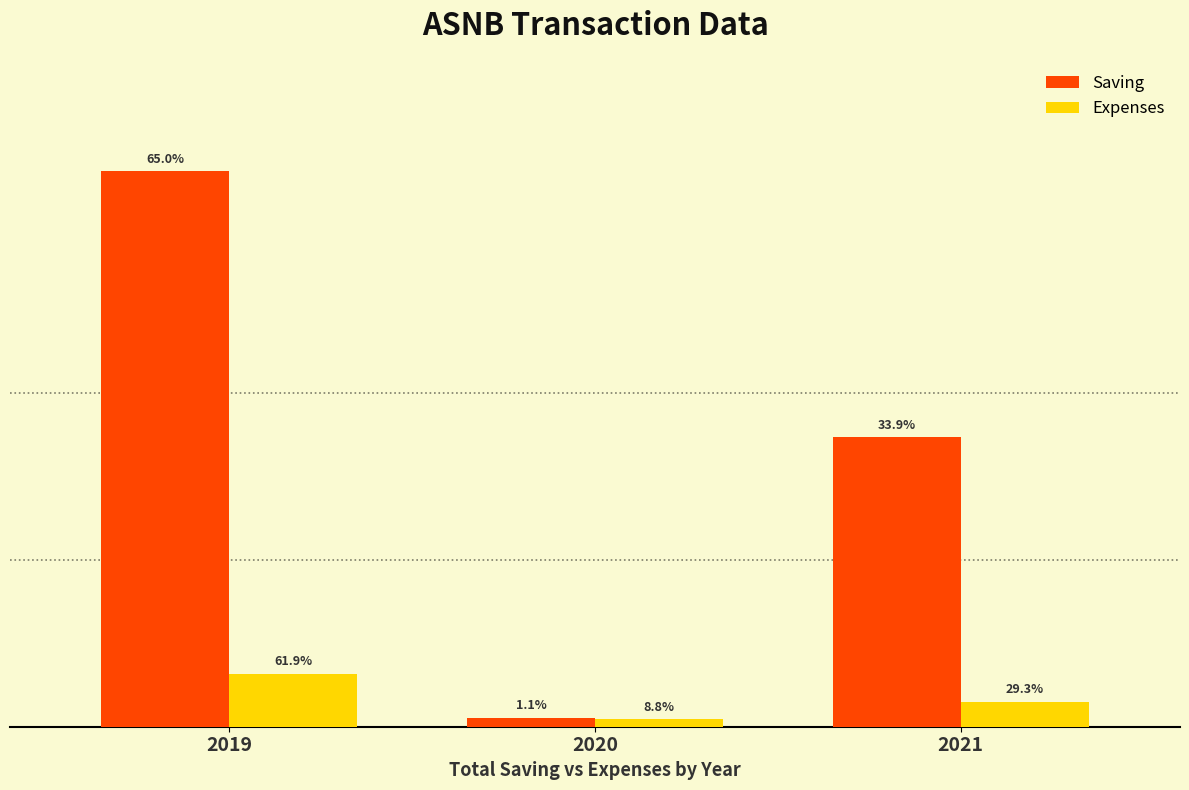

Which label corresponds to the smallest value in the chart?

2020